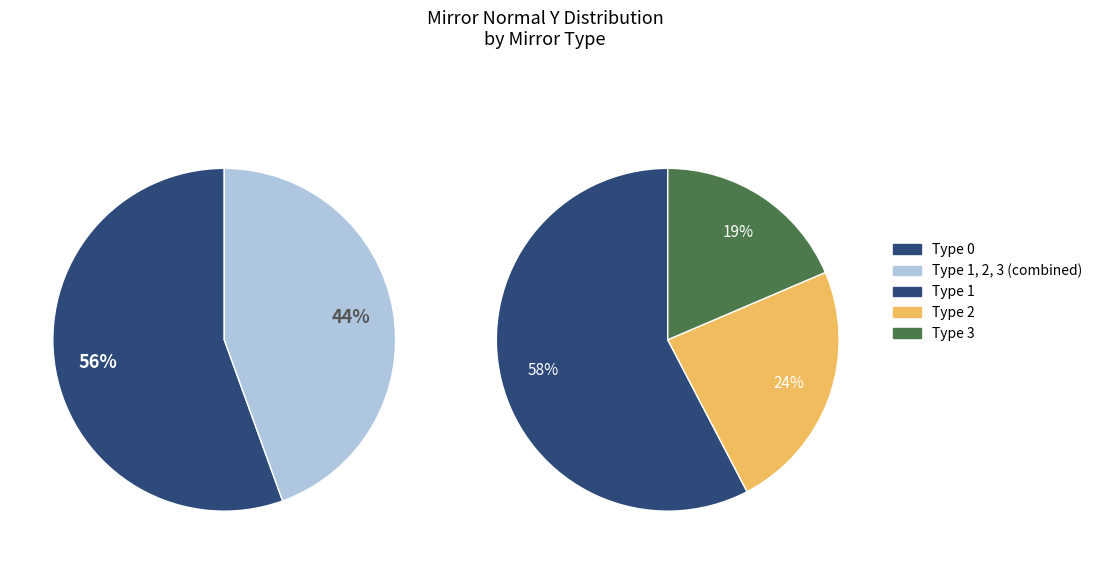

Does 9 represent more than half of the total?

No